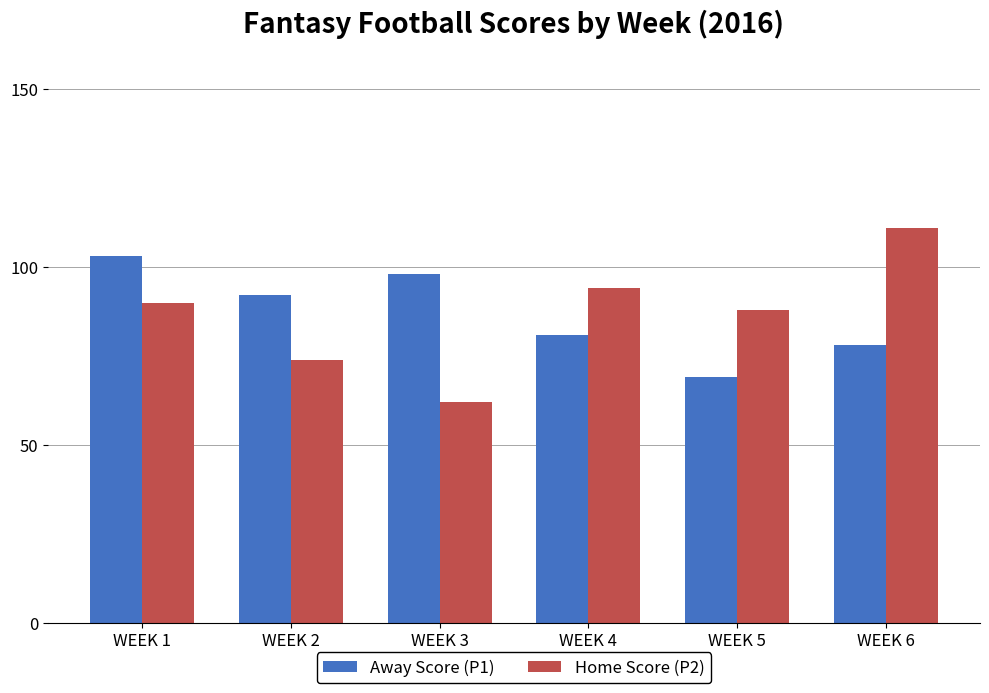

Are the bars grouped side by side (vs. stacked)?

Yes